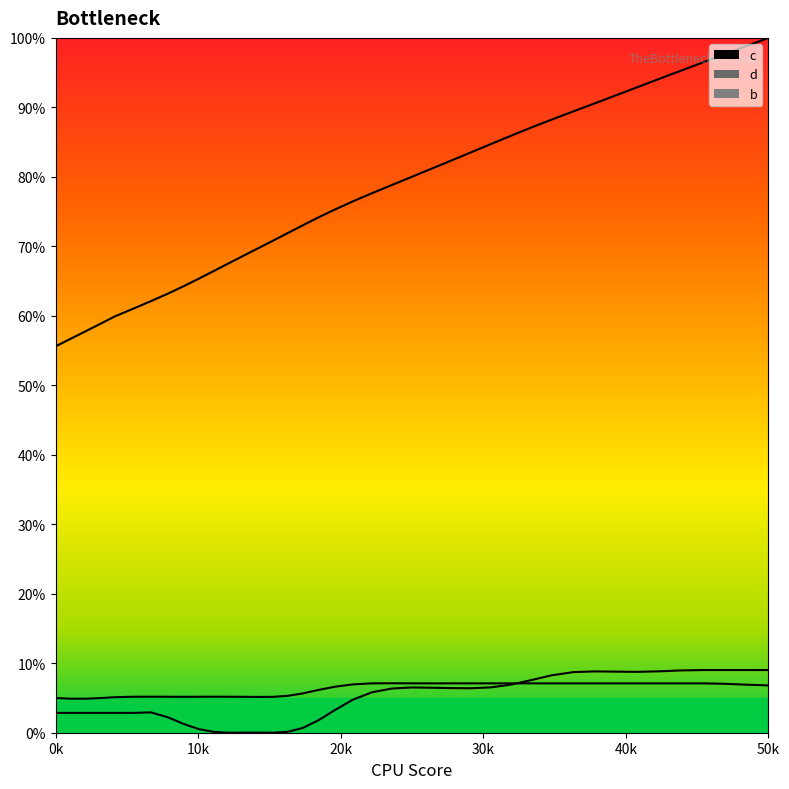

How many lines are shown in the chart?

3